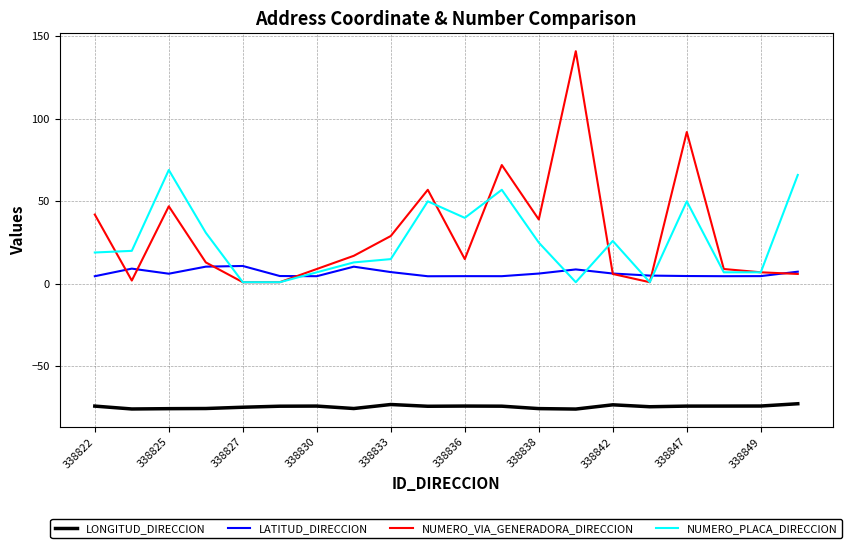

Rank the series by their maximum value, from lowest to highest.

LONGITUD_DIRECCION, LATITUD_DIRECCION, NUMERO_PLACA_DIRECCION, NUMERO_VIA_GENERADORA_DIRECCION